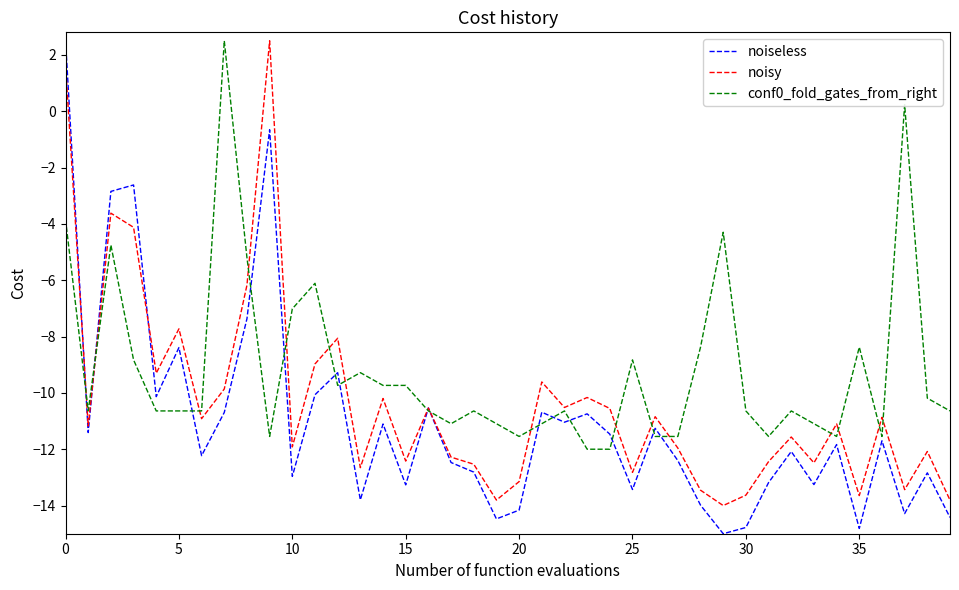

Does the chart display data point markers on the line(s)?

No